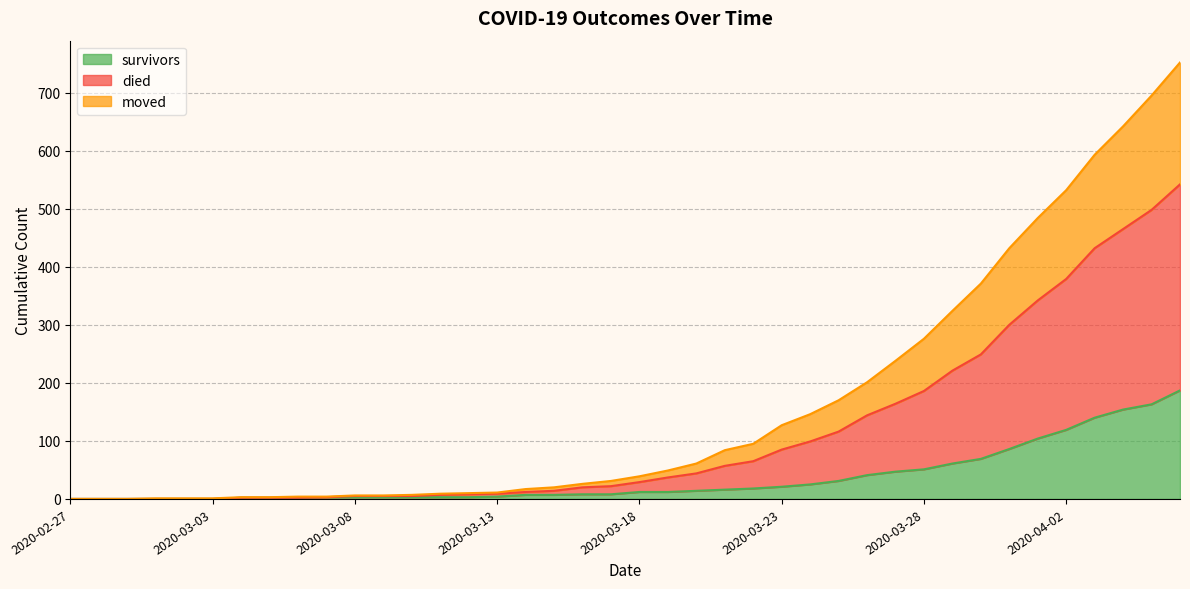

True or false: moved and died cross at least once.

False